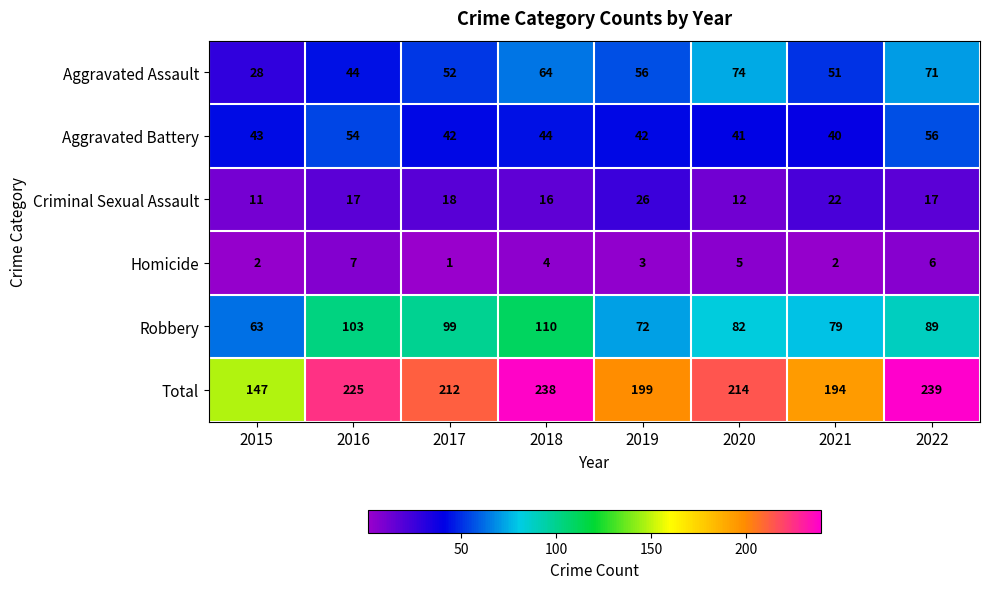

At which label is Criminal Sexual Assault closest to 18?

2017